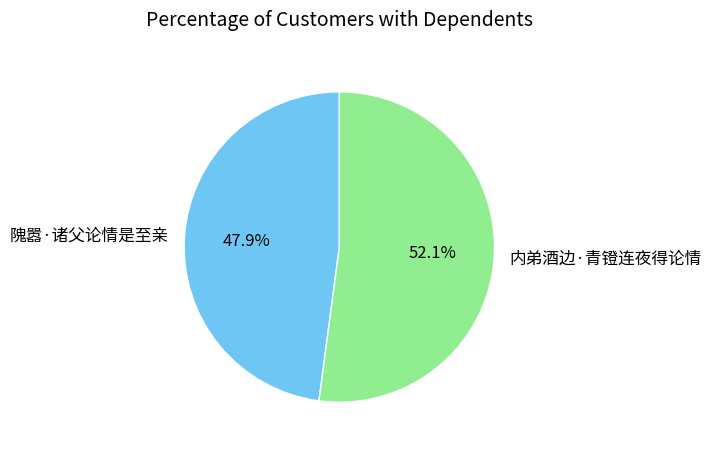

Is 隗嚣·诸父论情是至亲 the majority of the pie?

No